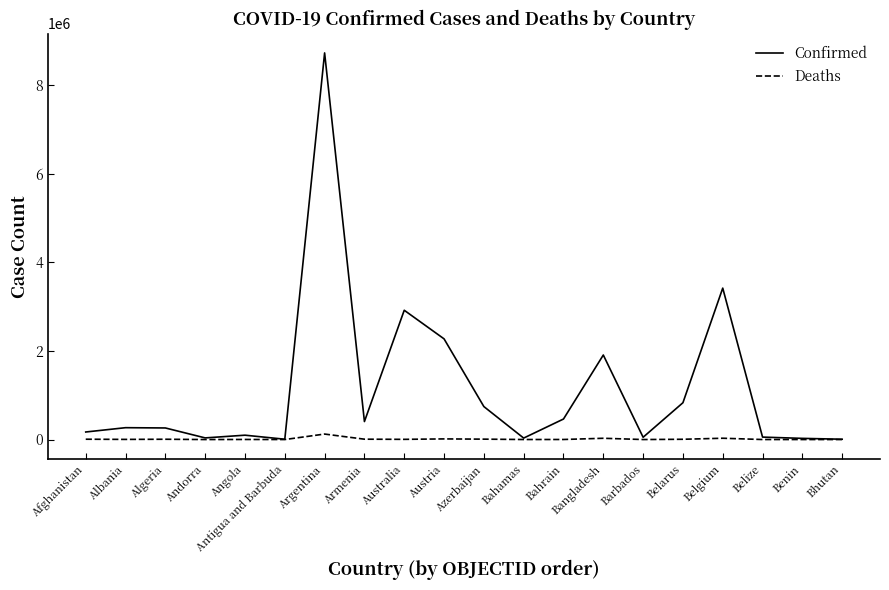

The Deaths series shows 6729 at Algeria. True or false?

True